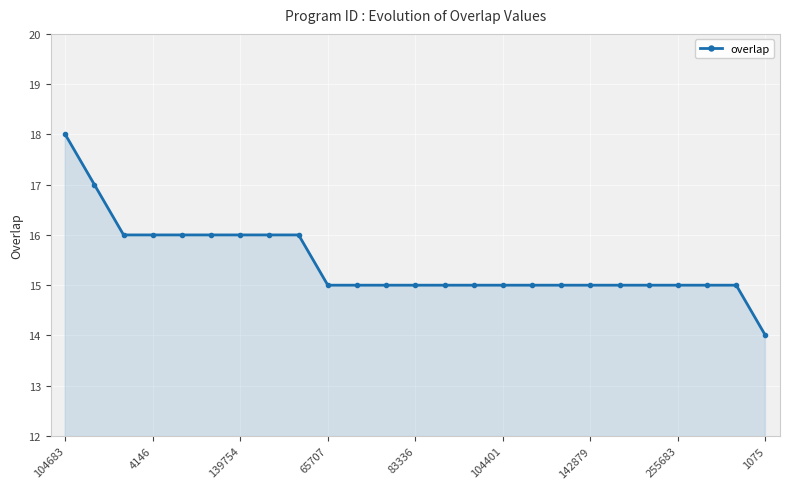

What is the sum of all values?

386